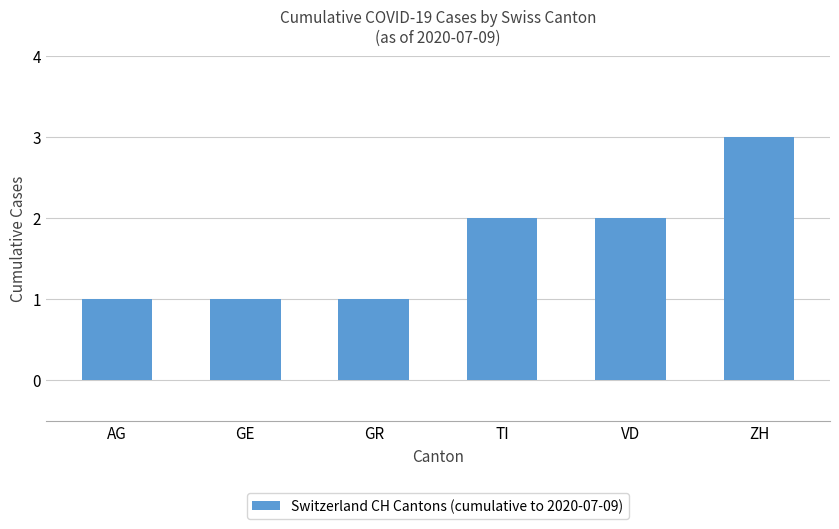

What is the difference between the second highest and minimum values?

1